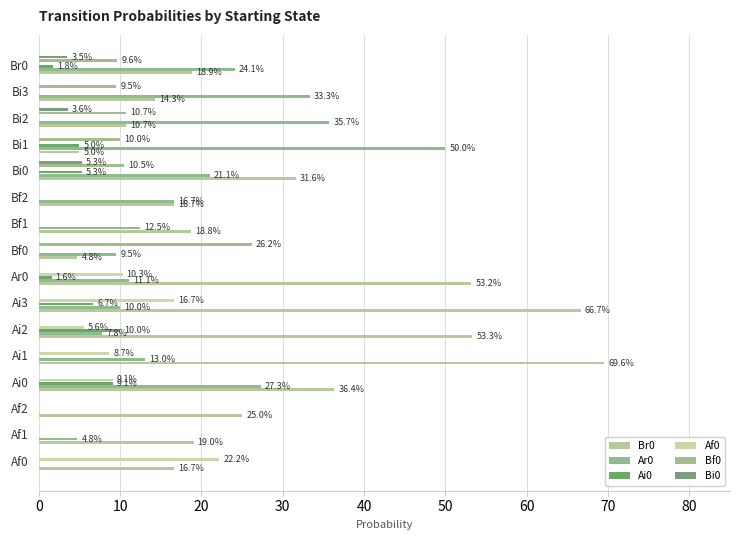

At how many categories does at least one series exceed 0?

16